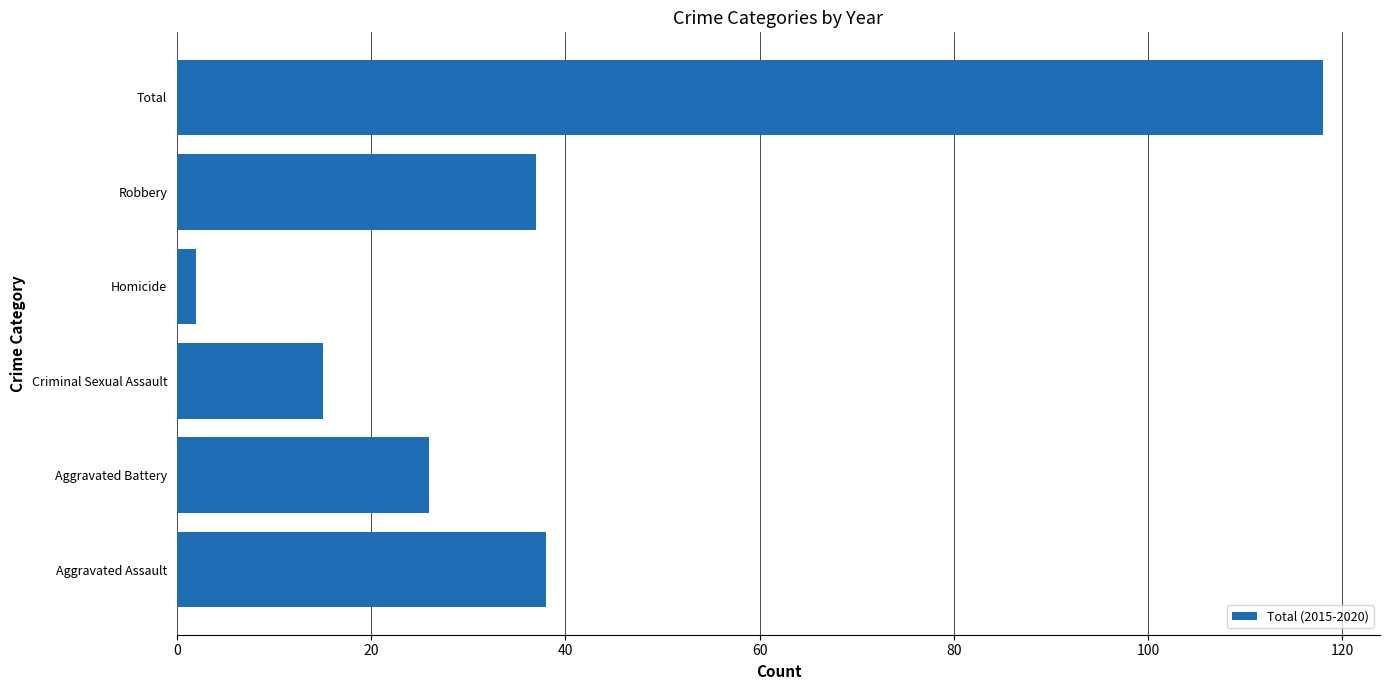

Are the bars horizontal?

Yes